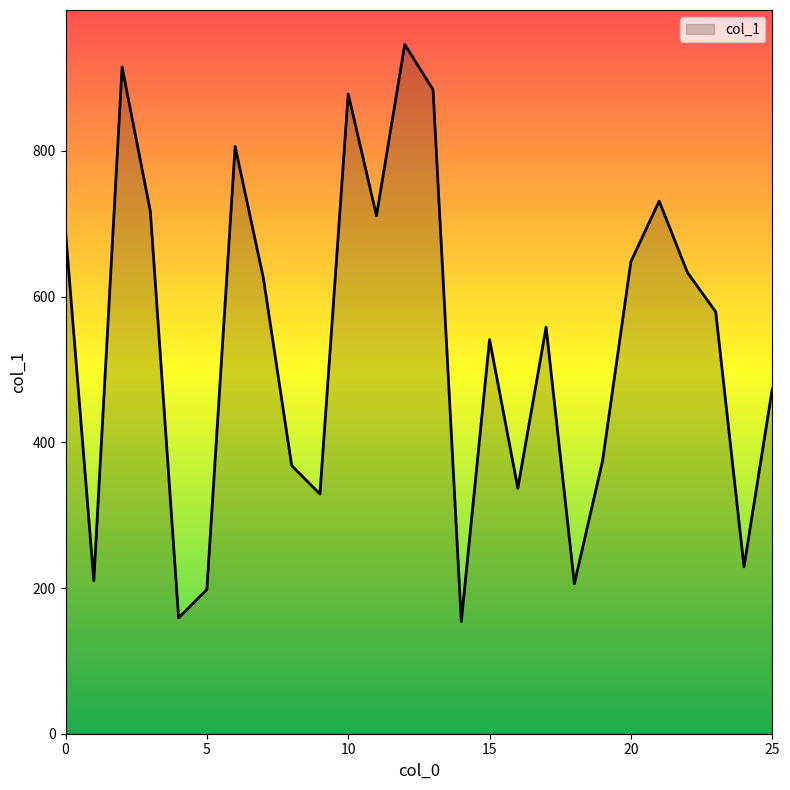

What is the smallest value displayed?

154